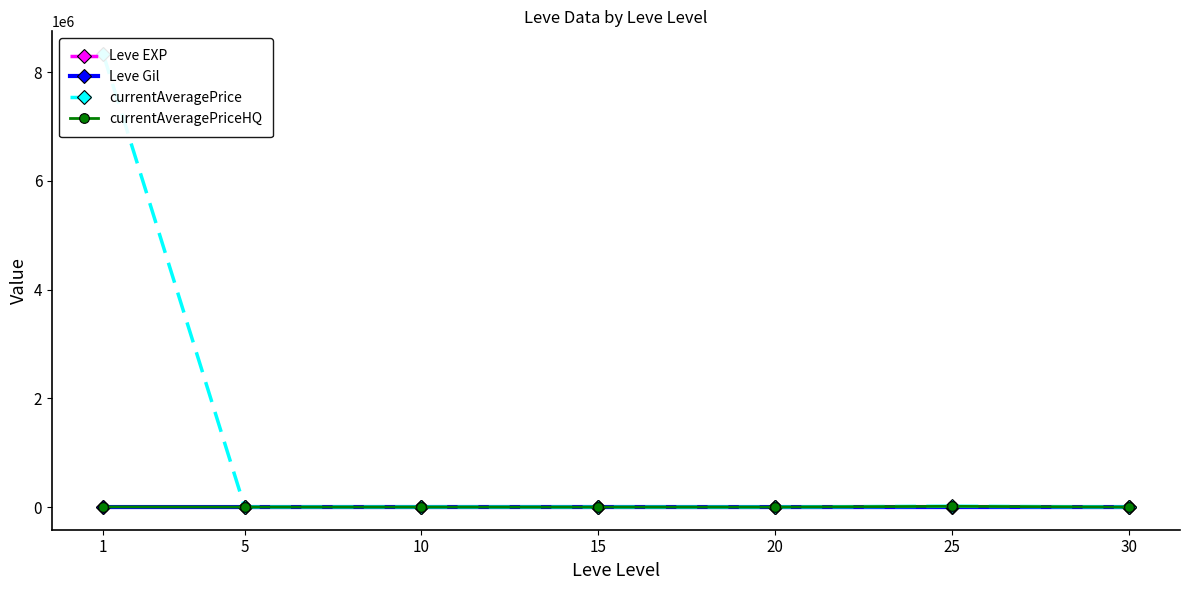

What is the difference between the maximum and second lowest values in the currentAveragePriceHQ series?

13159.2